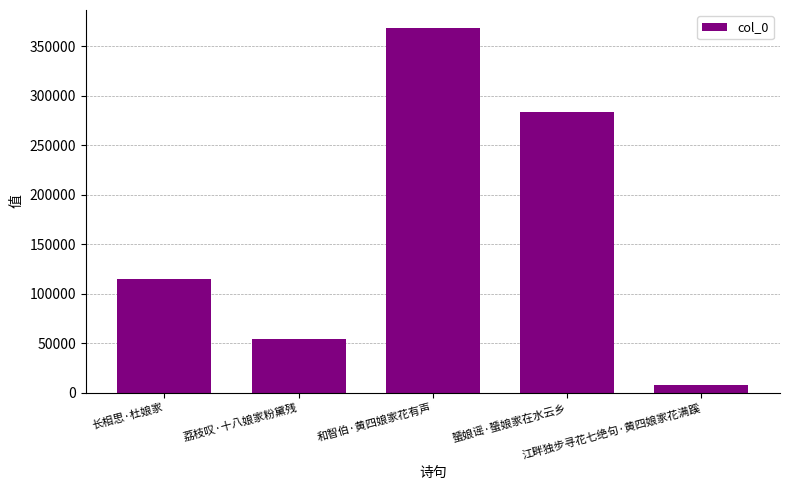

Which category has the highest value across all series?

和智伯·黄四娘家花有声